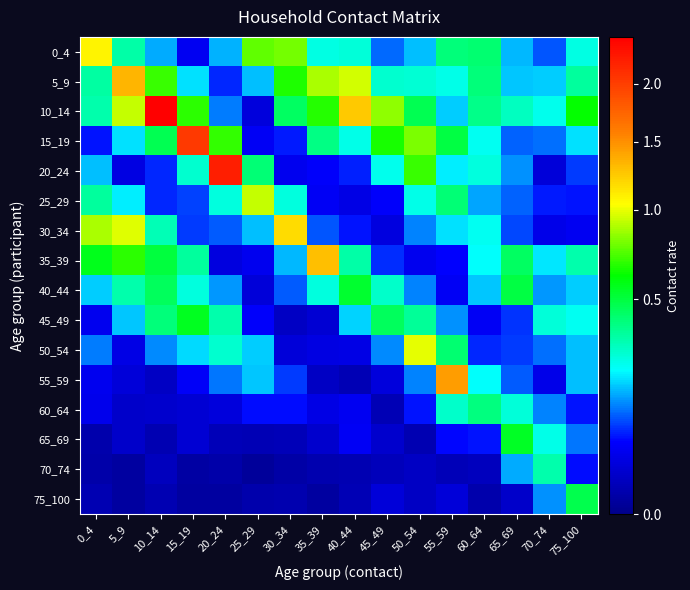

How many data points does each series have?

16